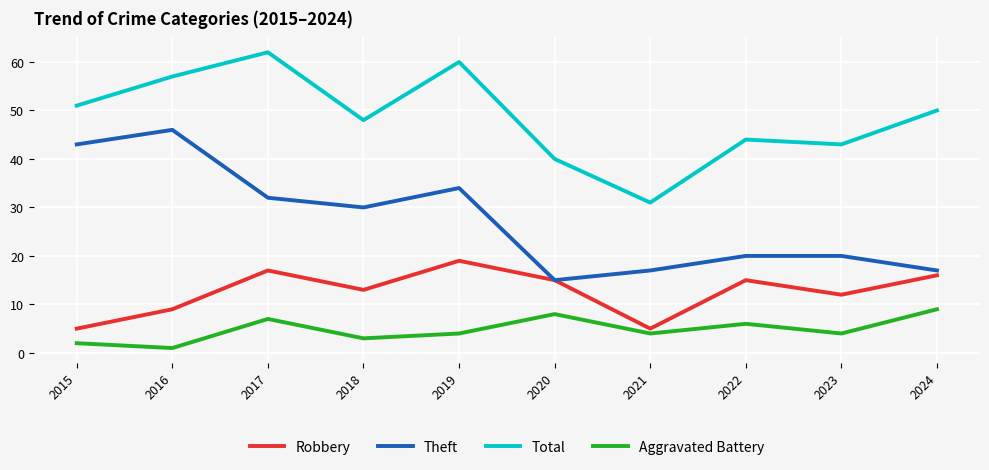

Where is the first local maximum for Robbery?

2017